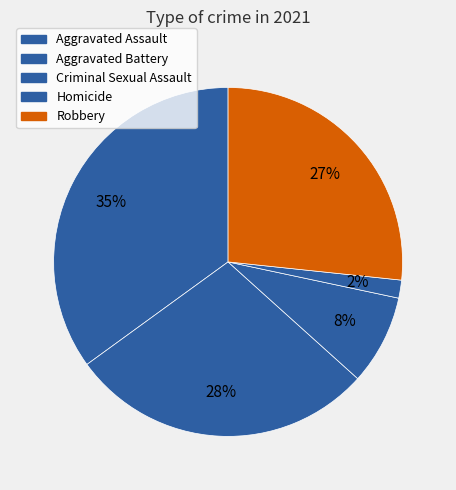

How many slices are in this pie chart?

5